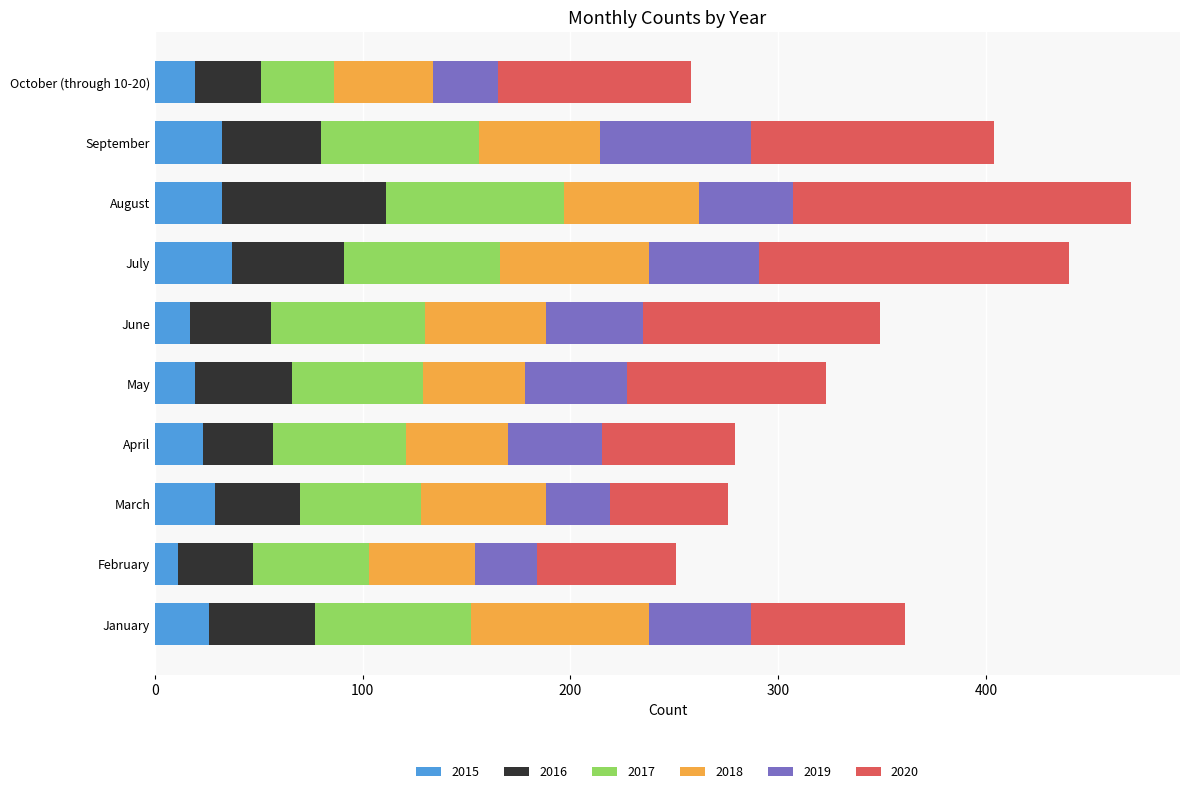

How many distinct data groups are displayed?

6